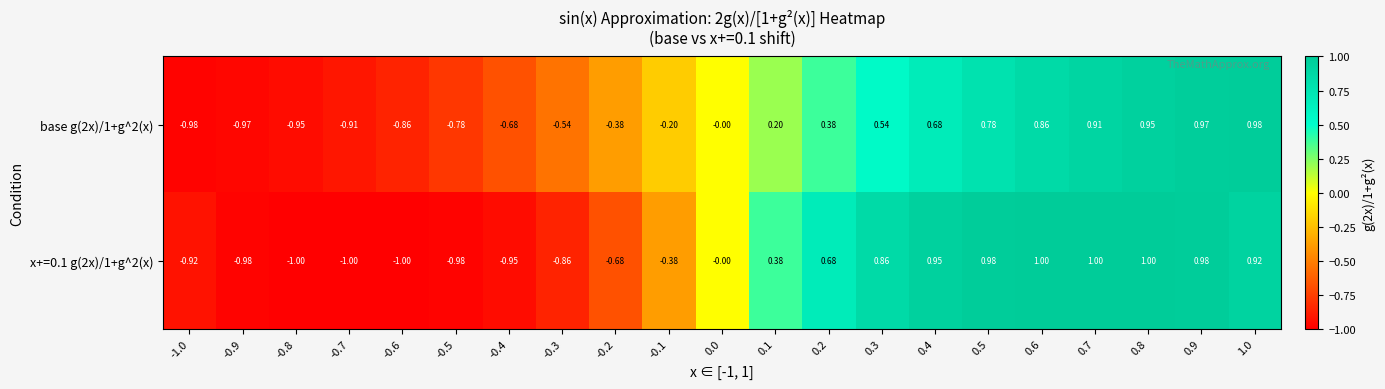

Is the value of base g(2x)/1+g^2(x) at 0.5 greater than the value of x+=0.1 g(2x)/1+g^2(x) at -1.0?

Yes